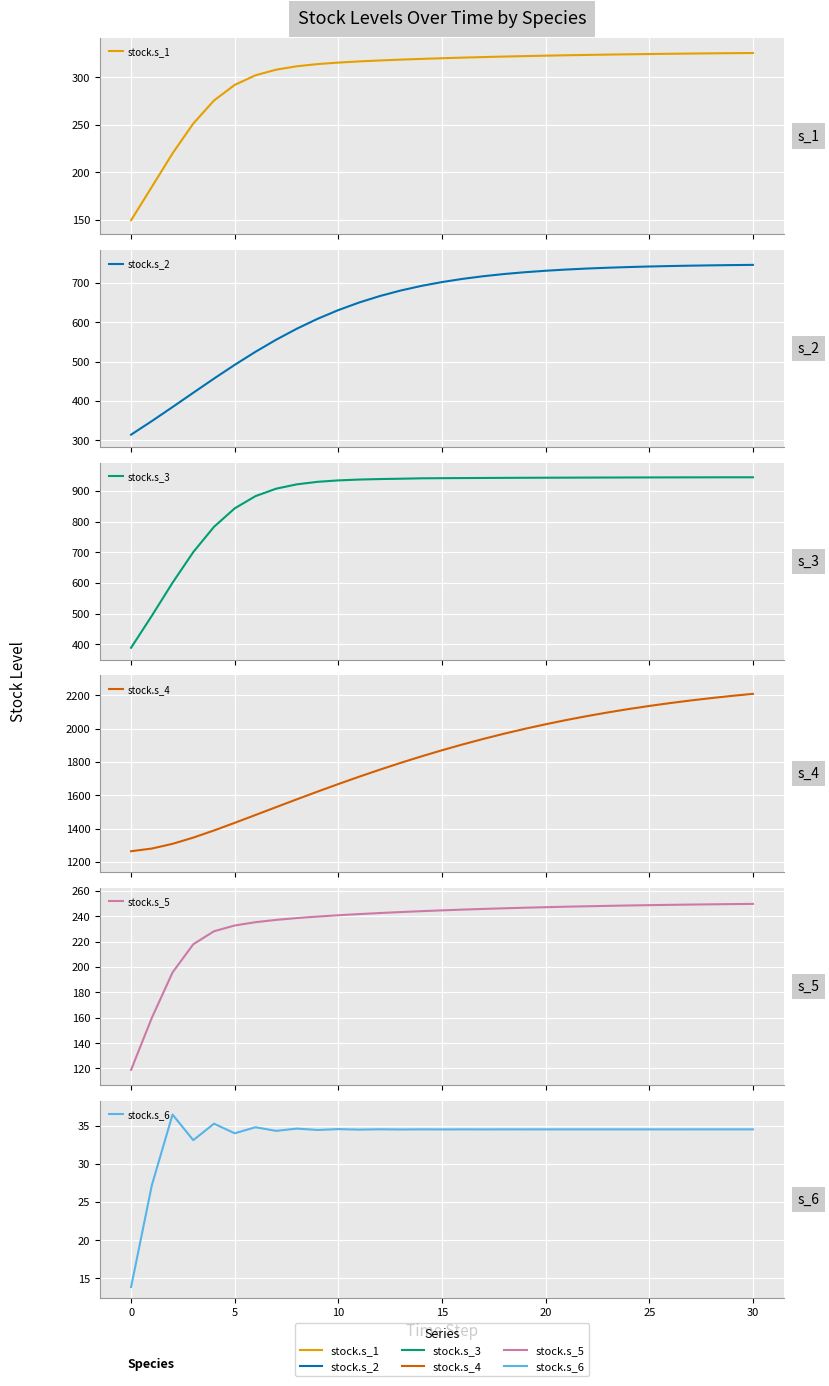

How many lines are shown in the chart?

6